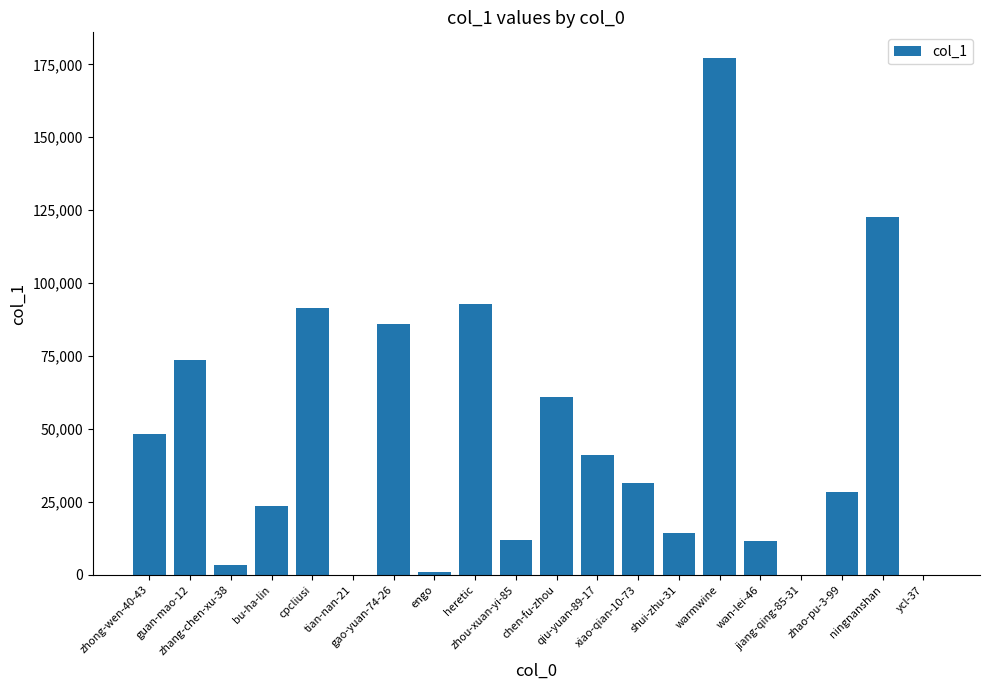

Count the number of categories in the chart.

20